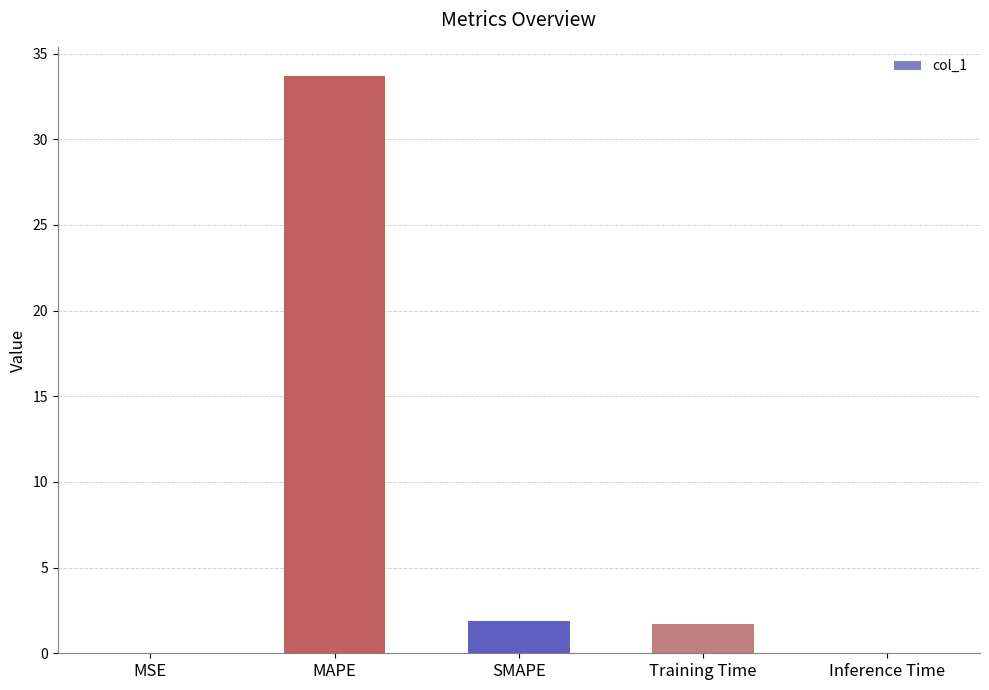

How many data points does each series have?

5